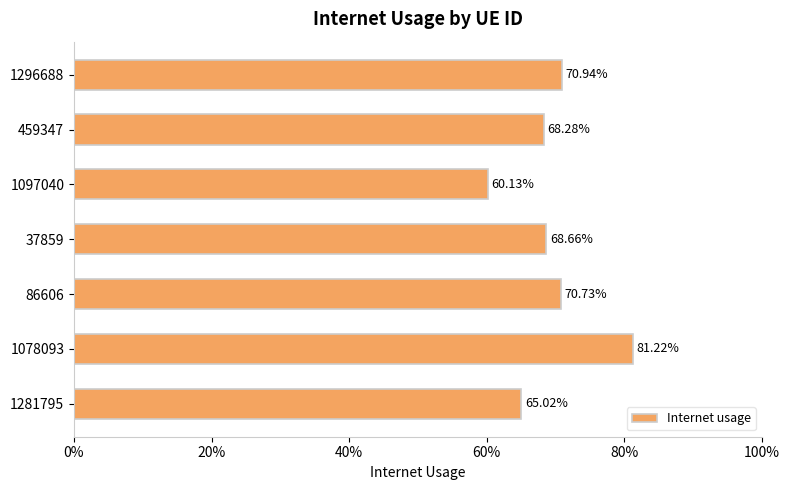

What is the average value?

0.7